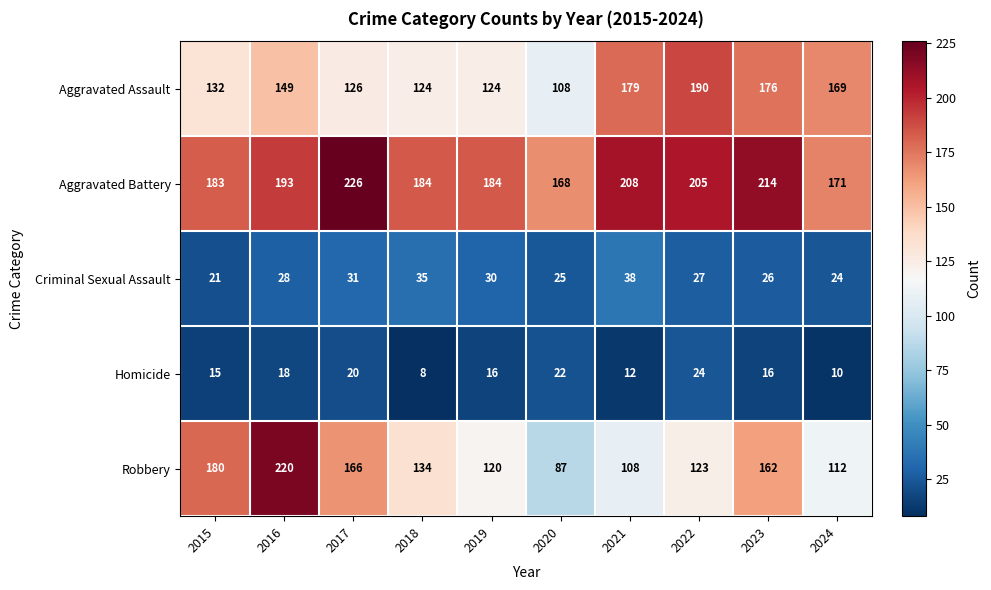

What is the difference between the second highest and second lowest values in the Robbery series?

72